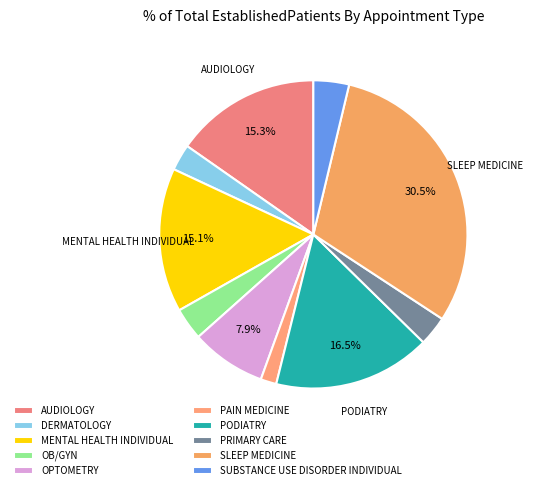

Does OPTOMETRY represent more than half of the total?

No